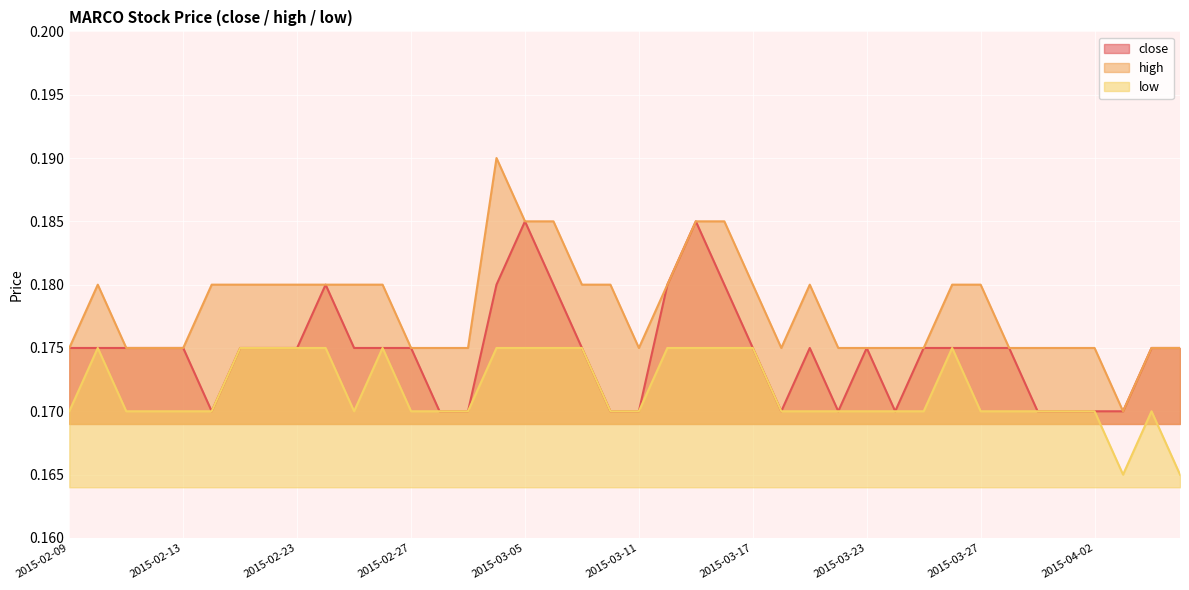

Is it true that high equals 0.3 at 2015-03-17?

False